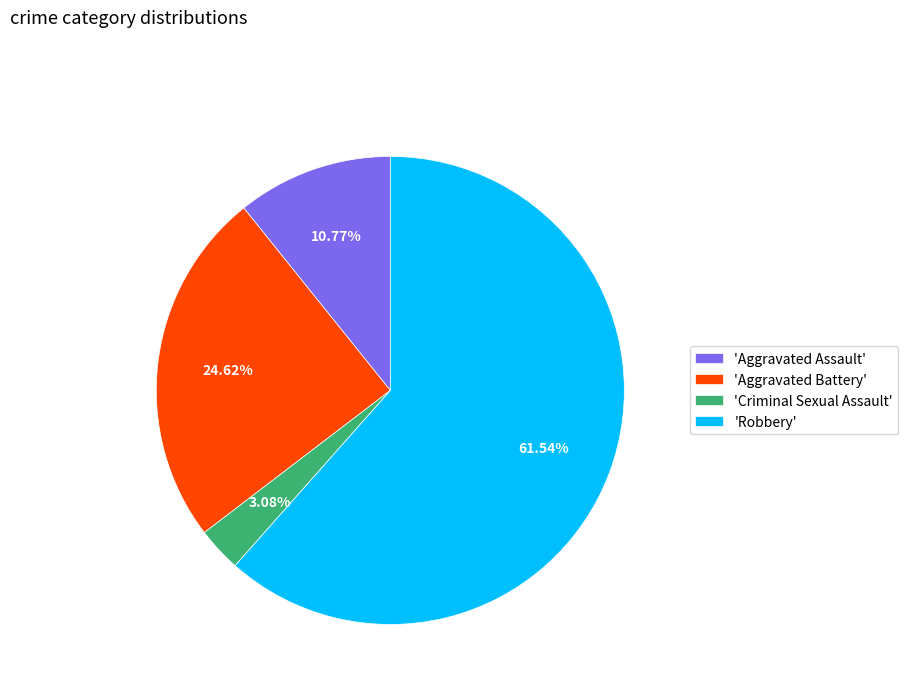

Rank the categories by value from lowest to highest.

'Criminal Sexual Assault', 'Aggravated Assault', 'Aggravated Battery', 'Robbery'